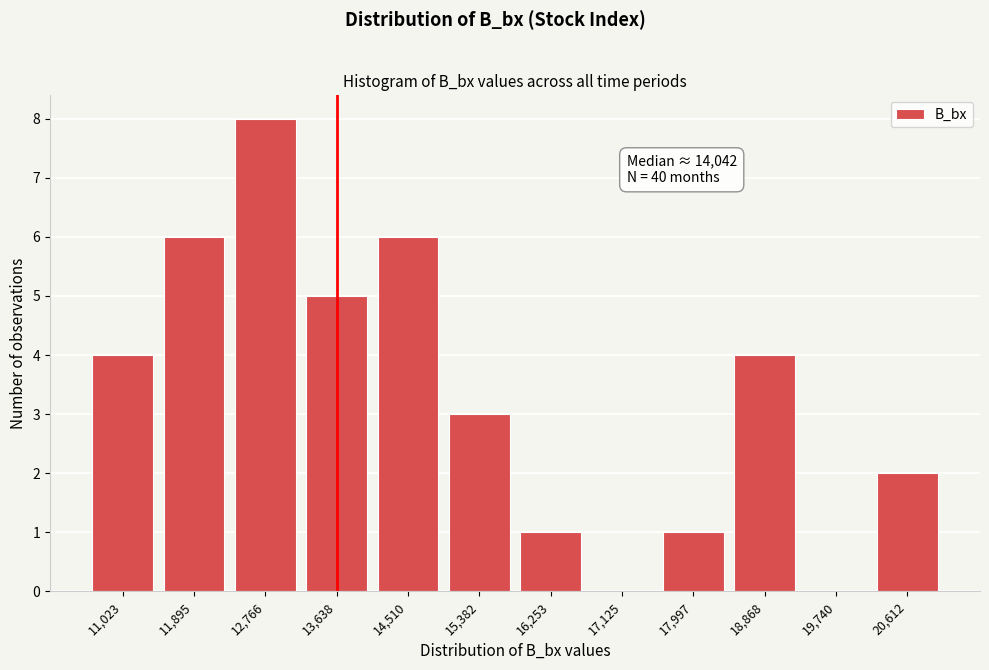

Reading right to left, list all the values displayed in this chart.

20,612=2	19,740=0	18,868=4	17,997=1	17,125=0	16,253=1	15,382=3	14,510=6	13,638=5	12,766=8	11,895=6	11,023=4